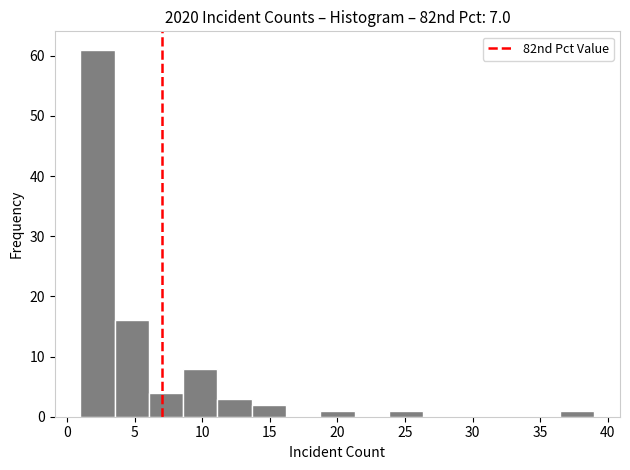

What is the height of the bar covering 24.0 to 26.5 on the x-axis? Neither the bar edges nor the heights are printed on the chart, so give them approximately, as read against the axes.

1